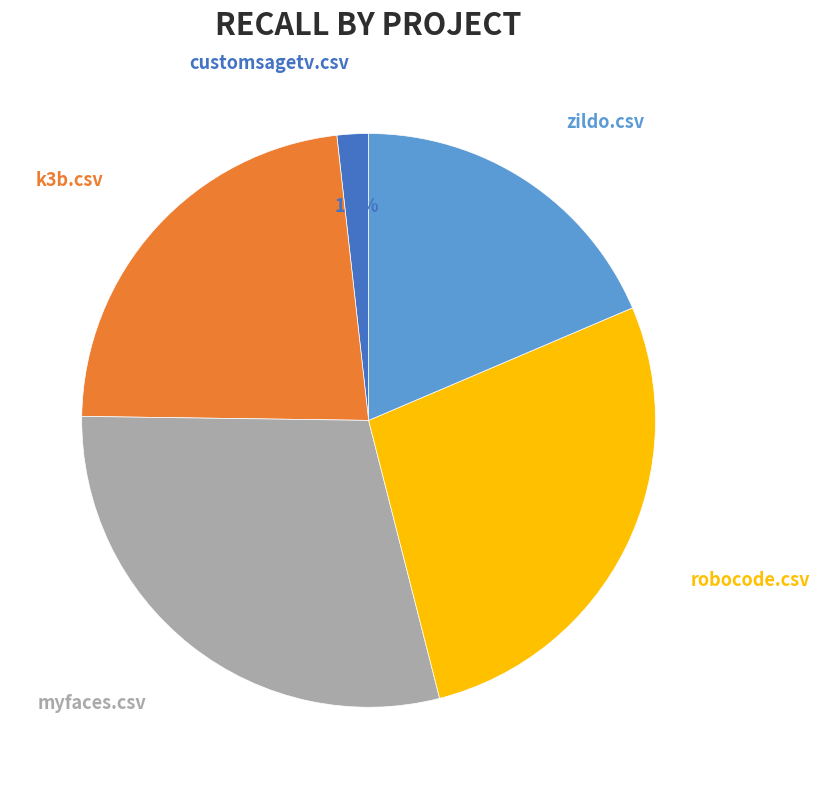

Is there a majority slice in this chart?

No